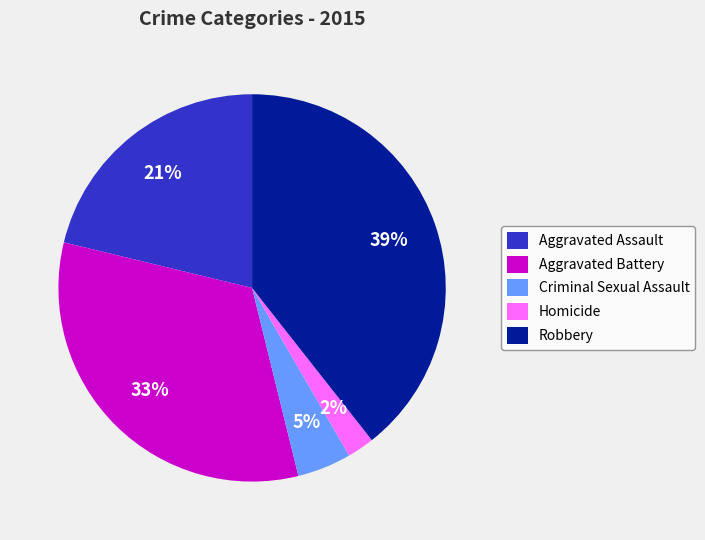

Do Criminal Sexual Assault and Aggravated Assault together represent more than half of the pie?

No